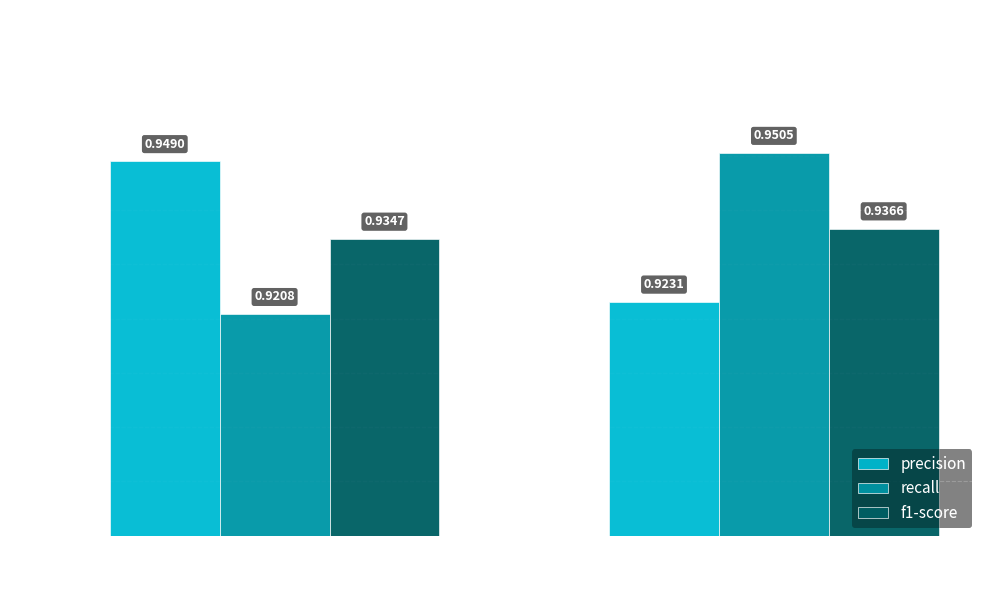

What is the sum of the recall values at 1 and 0?

1.9